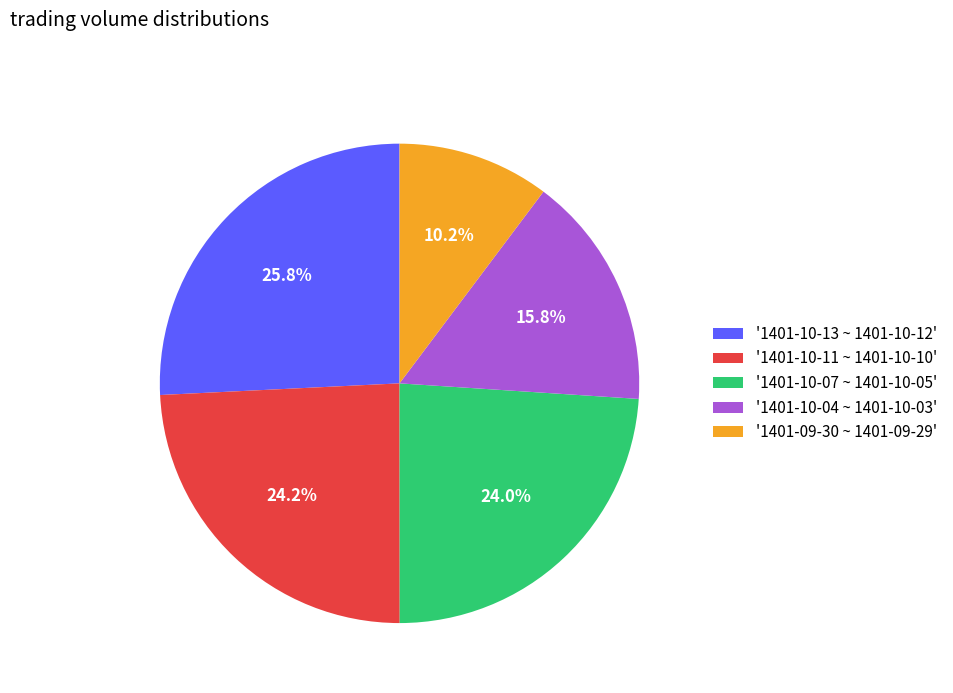

Combined, what portion of the pie is '1401-10-11 ~ 1401-10-10' and '1401-10-13 ~ 1401-10-12'?

50.0%